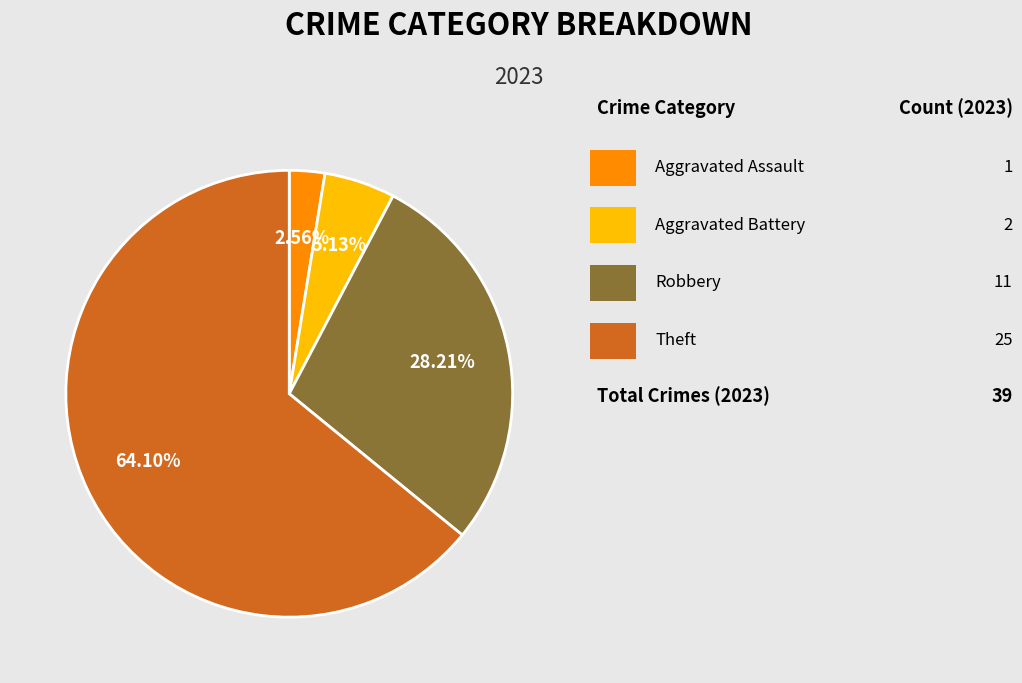

Is there a majority slice in this chart?

Yes